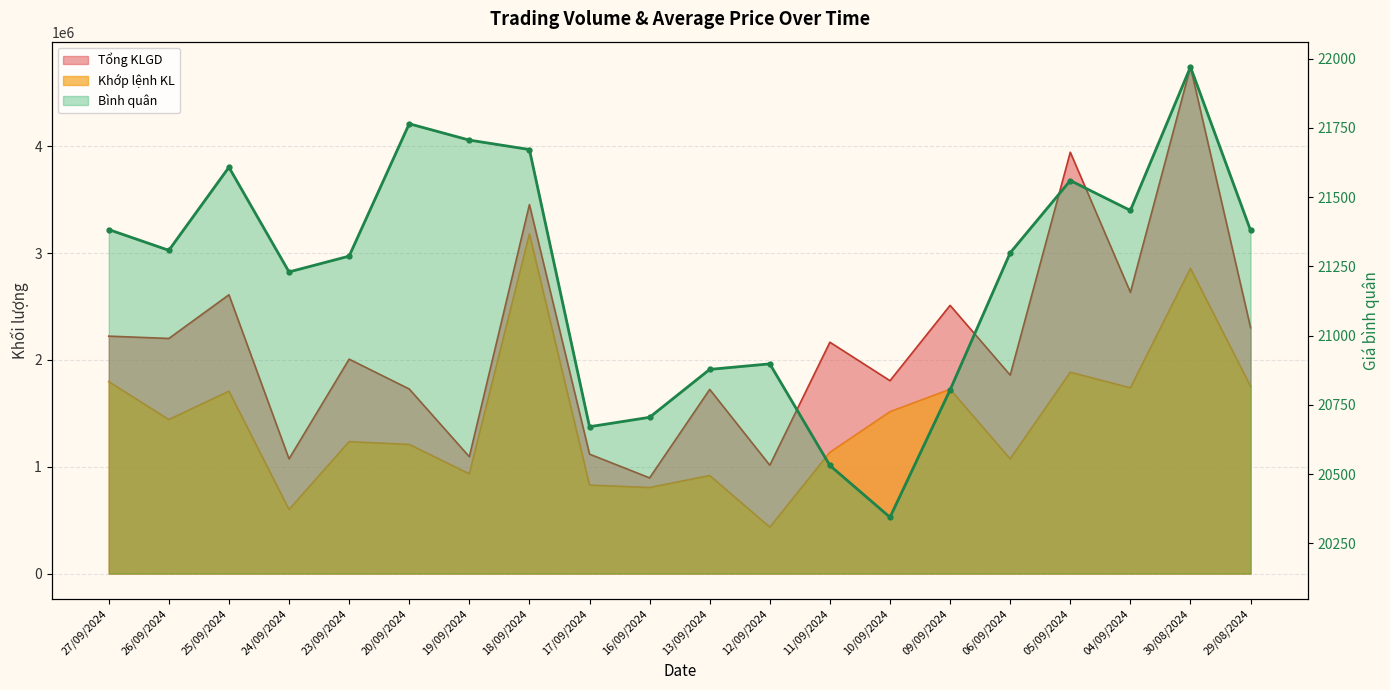

True or false: Tổng KLGD has more than 0 interior local peaks.

True